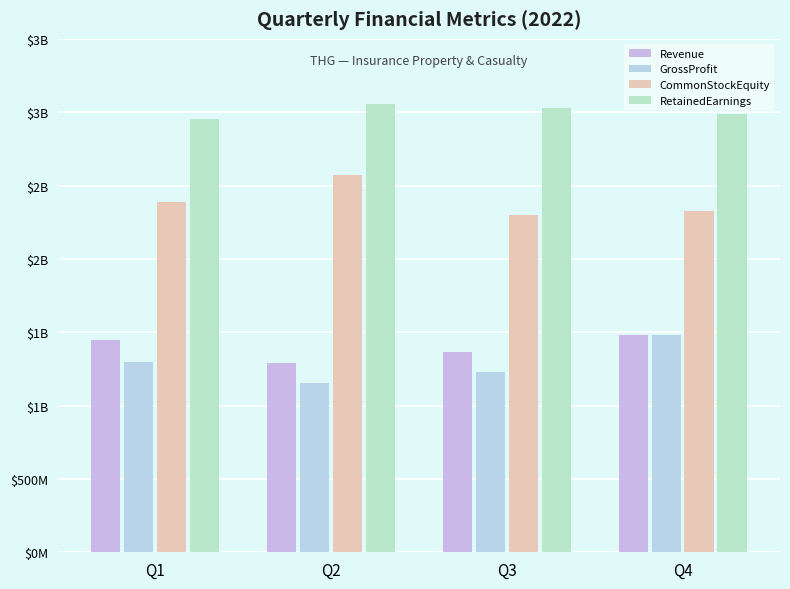

Are the bars grouped side by side (vs. stacked)?

Yes